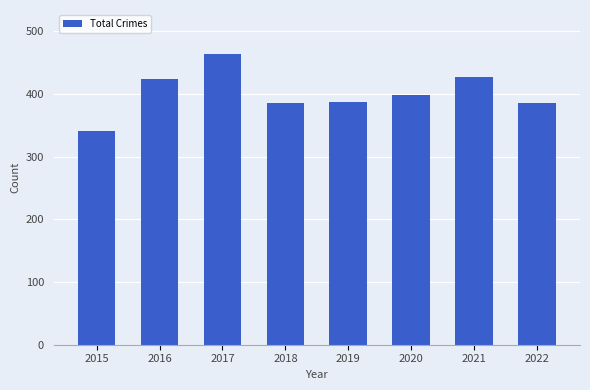

How many data points are less than 398?

4